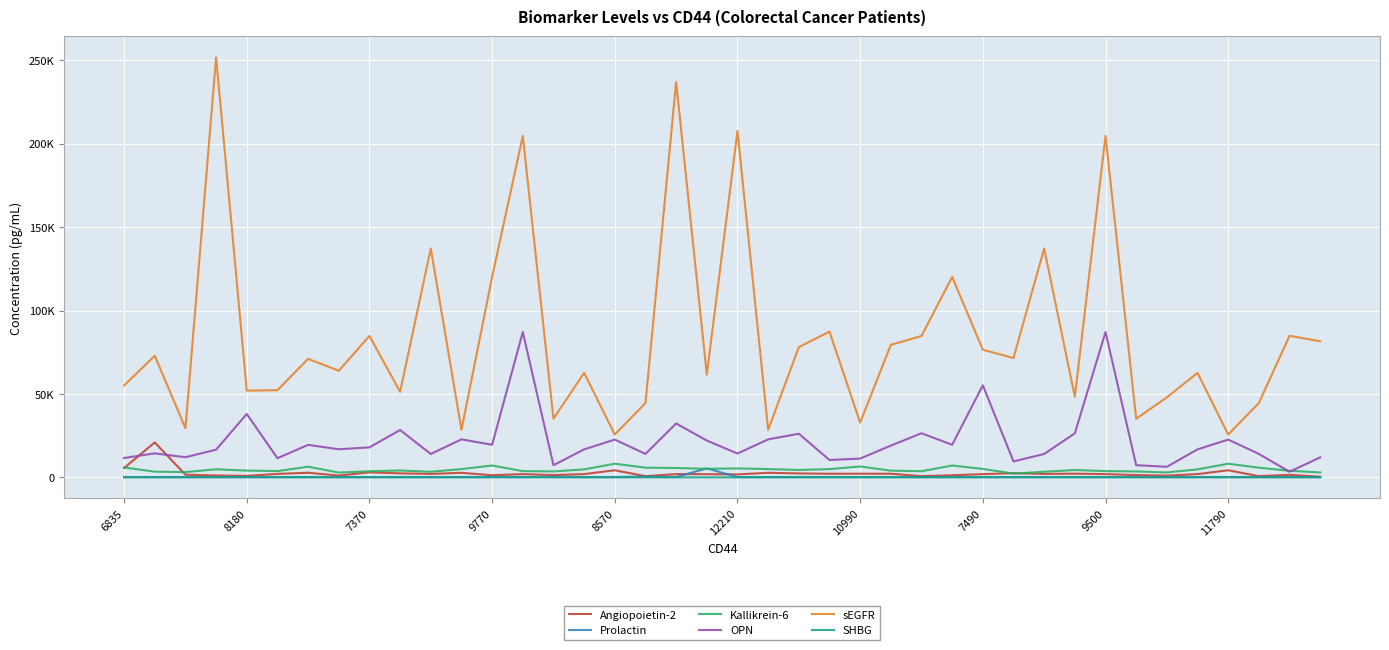

What are all the series names shown in the legend?

Angiopoietin-2, Prolactin, Kallikrein-6, OPN, sEGFR, SHBG